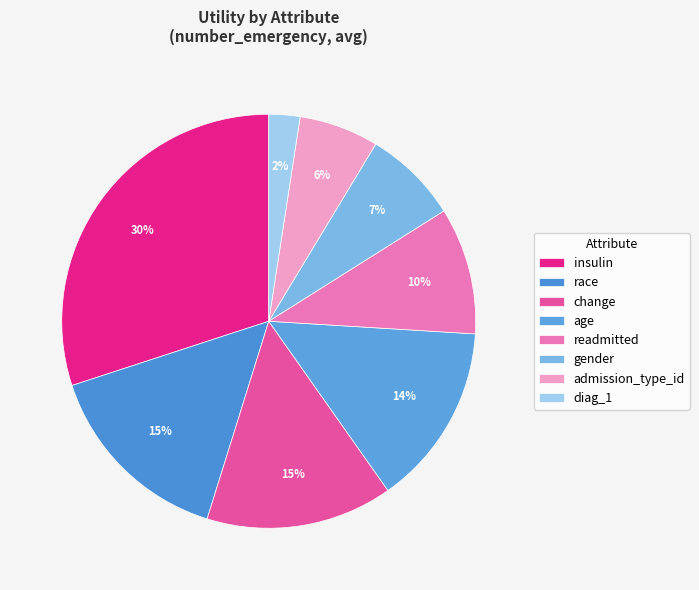

The insulin slice represents 30% of the pie. True or false?

True